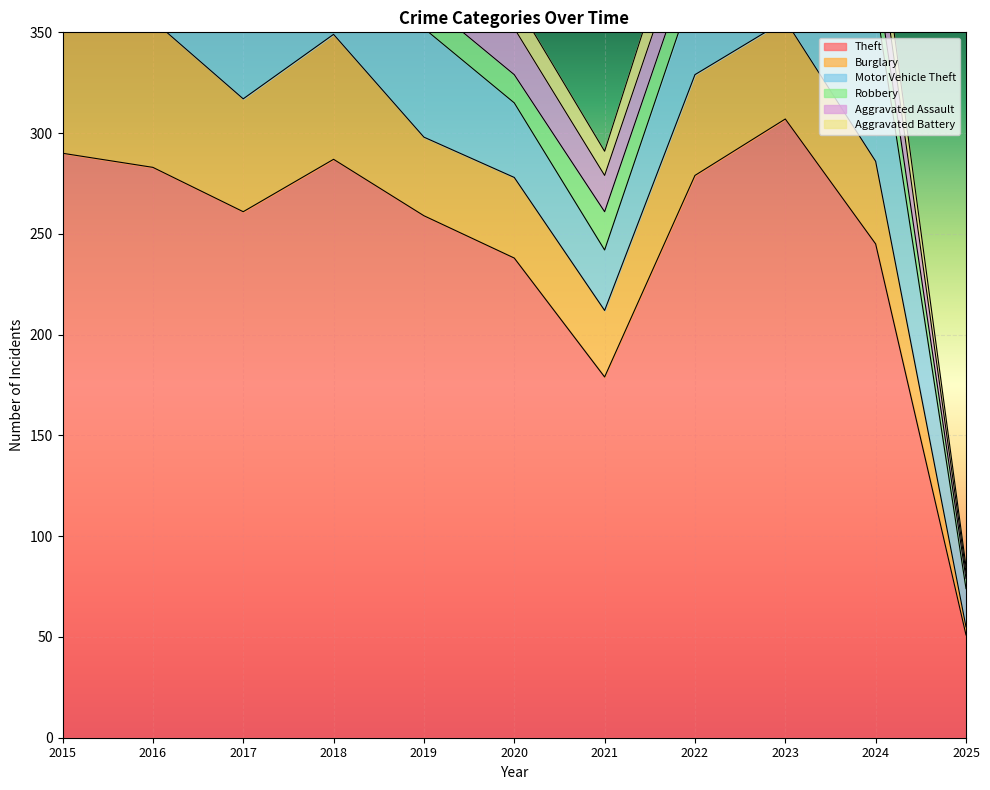

What are all the series names shown in the legend?

Theft, Burglary, Motor Vehicle Theft, Robbery, Aggravated Assault, Aggravated Battery